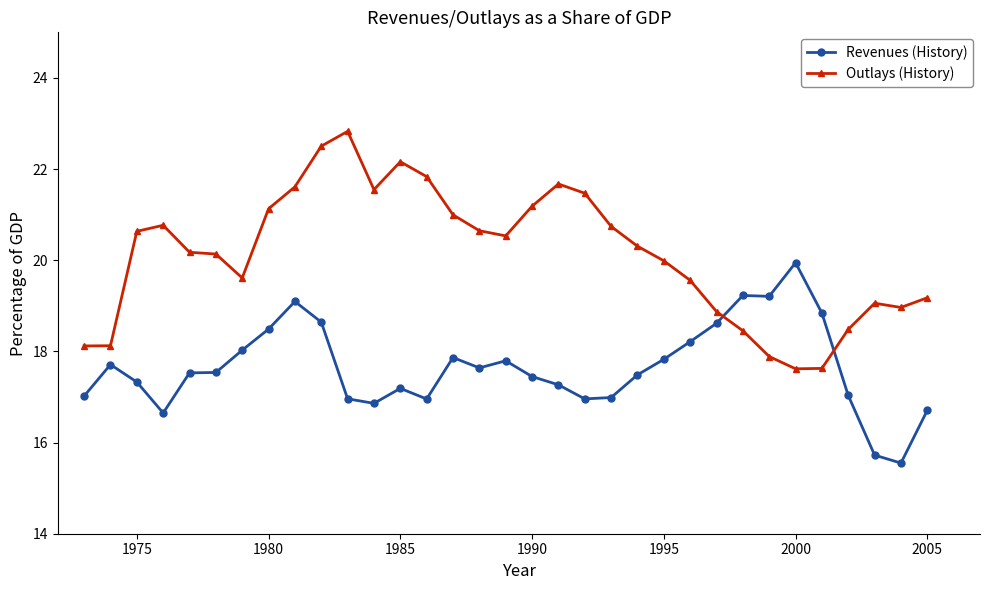

Which series has the largest total across all categories?

Outlays (History)